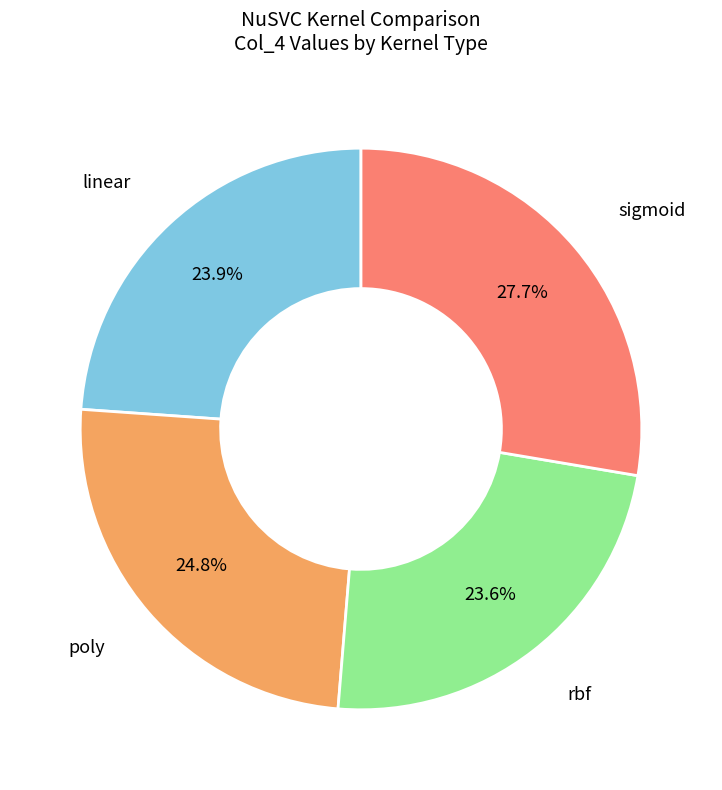

Is there a majority slice in this chart?

No